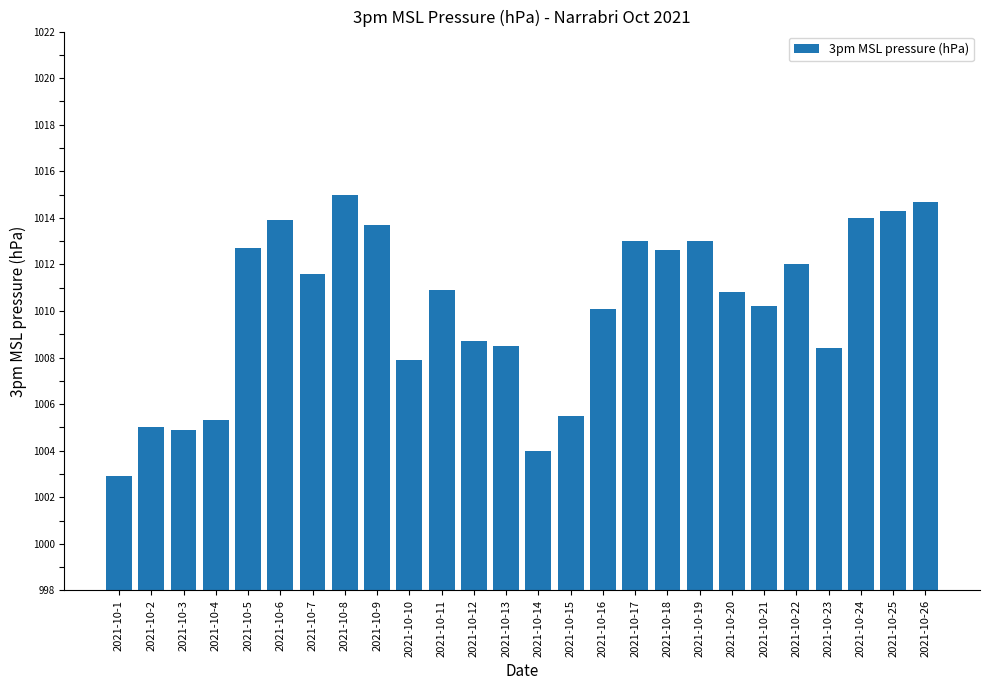

What is the sum of the values at 2021-10-23 and 2021-10-19?

2021.4